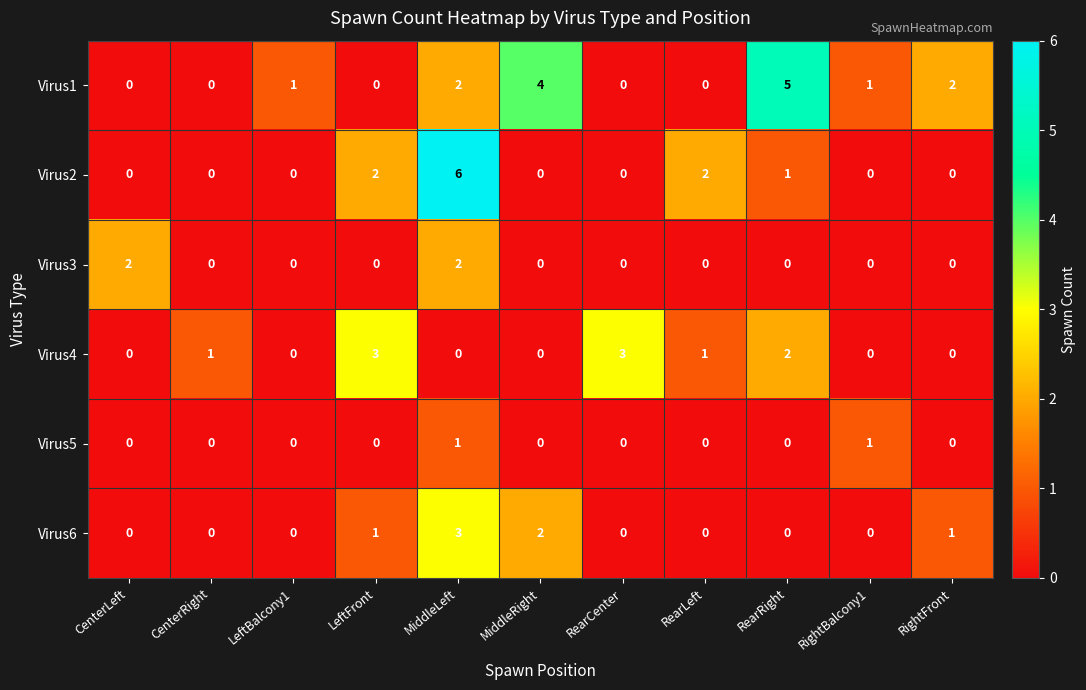

What is the difference between the second highest and minimum values in the Virus1 series?

4